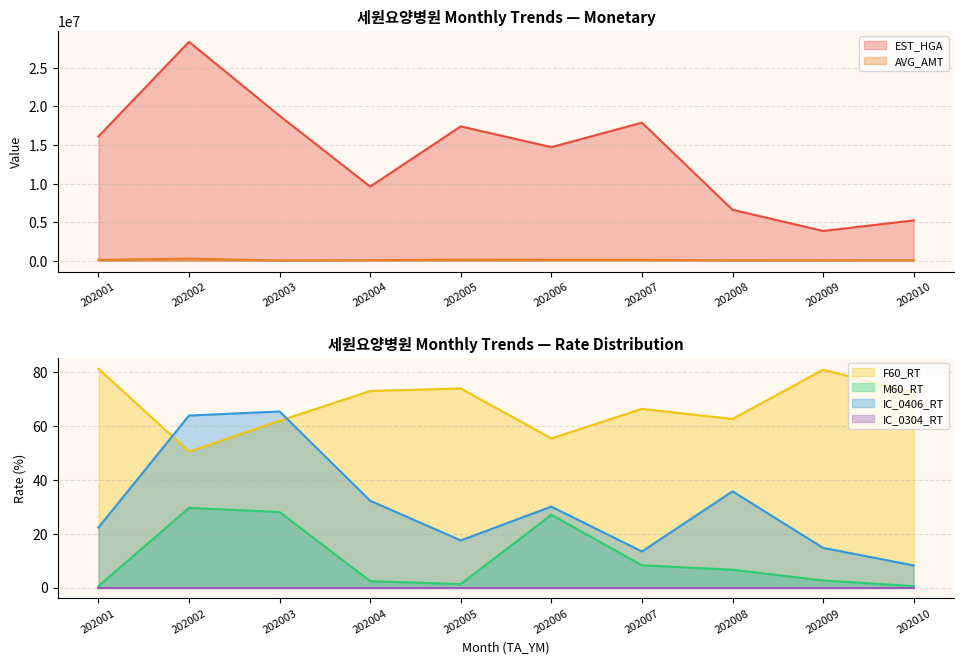

How many interior local valleys does the F60_RT series have?

3